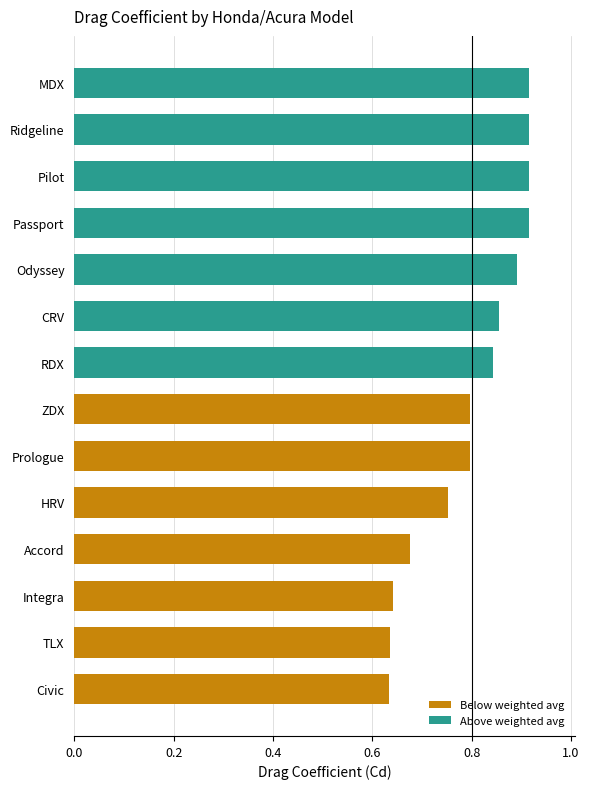

The value at Ridgeline is 0.6. True or false?

False